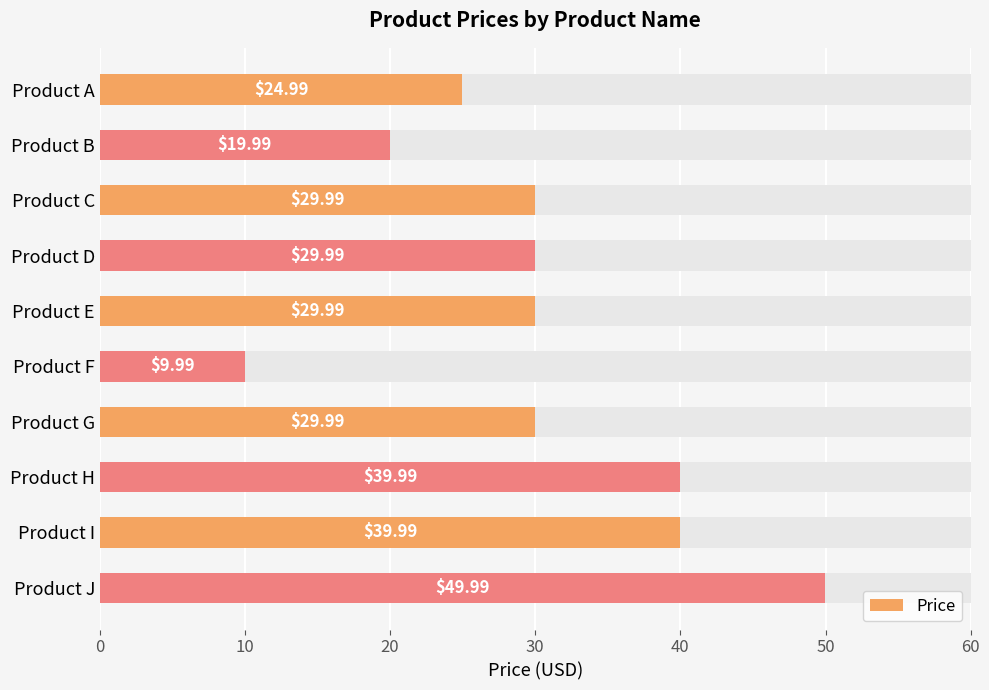

The value at Product A is 9.8. True or false?

False